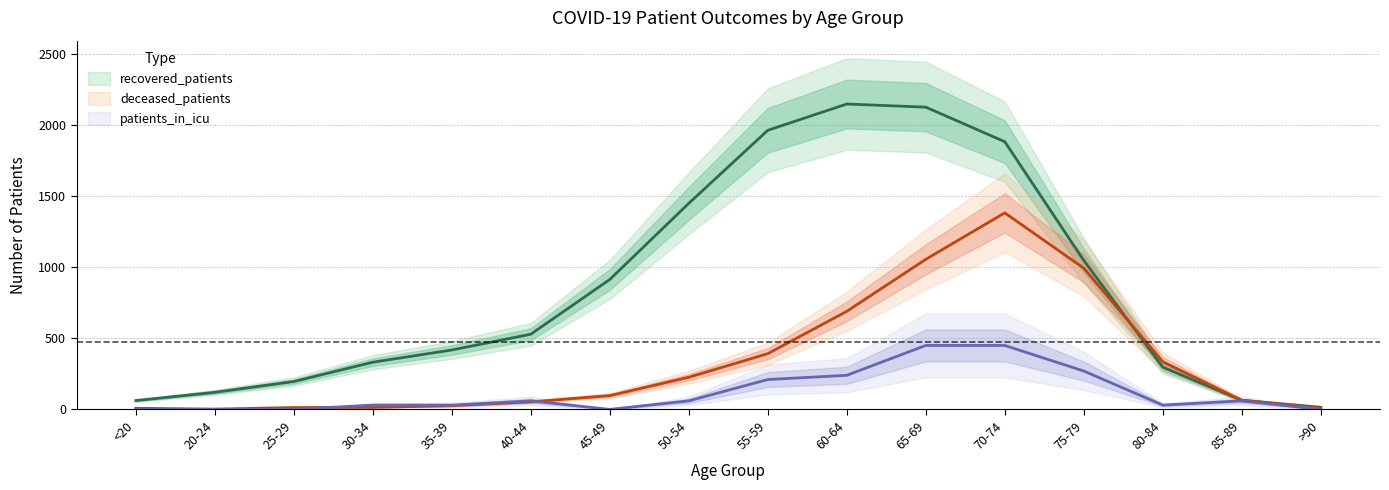

What position from the left is <20?

1